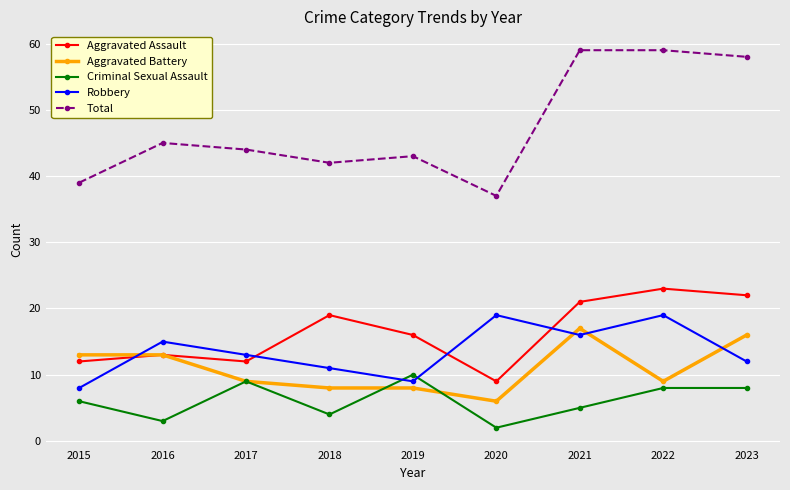

At which label does Aggravated Assault reach its peak?

2022